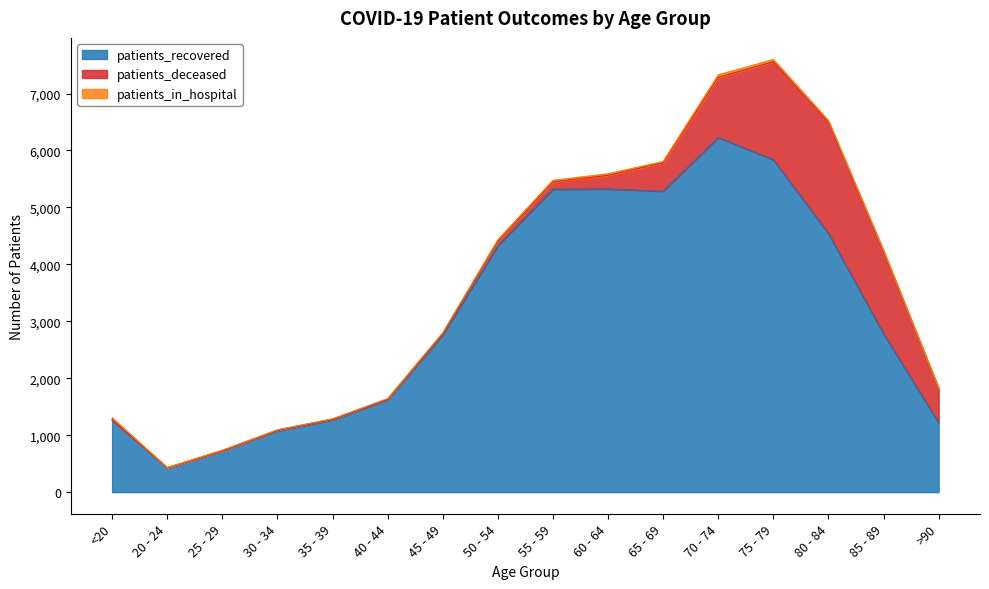

What is the label of the 3rd point from the left?

25 - 29